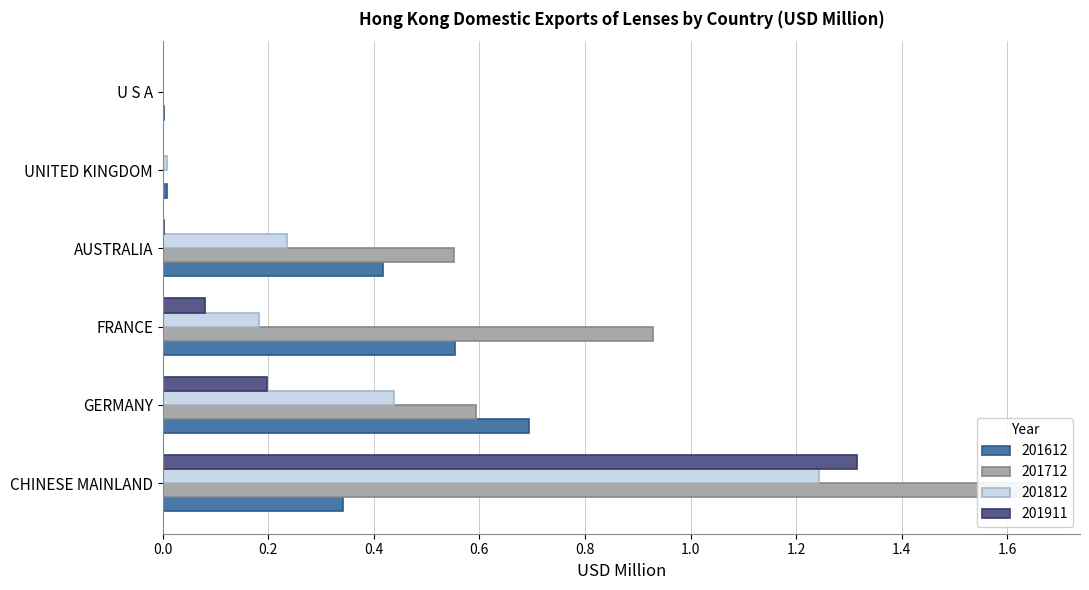

Which label corresponds to the smallest value in the chart?

UNITED KINGDOM